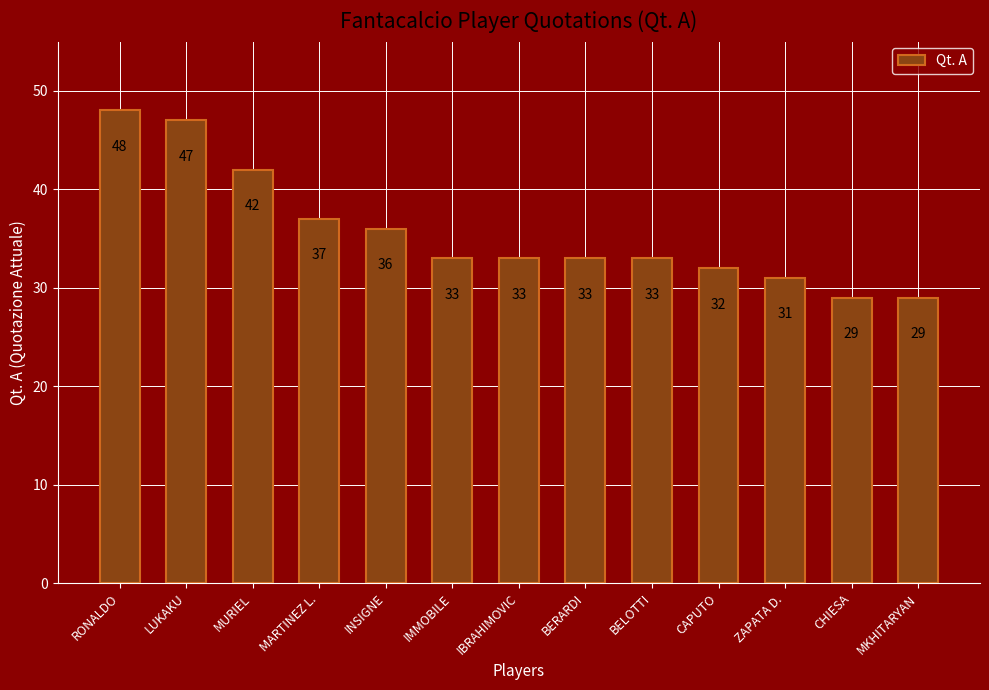

What value does the data have at BERARDI, to the nearest 5?

35